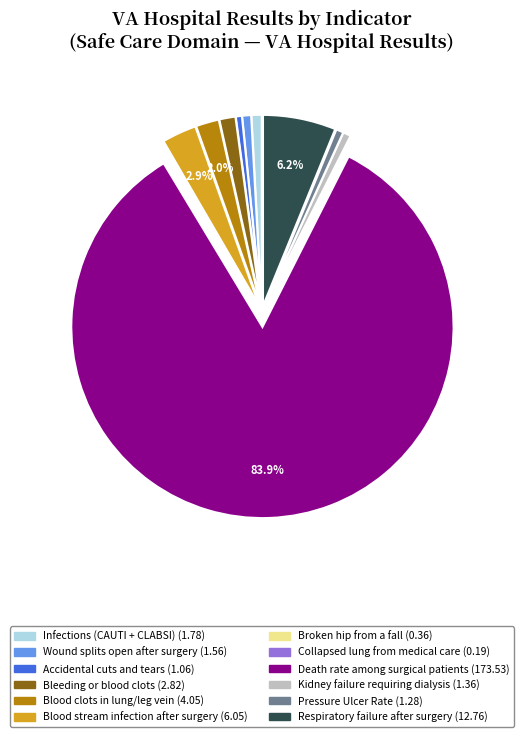

Is there a majority slice in this chart?

Yes